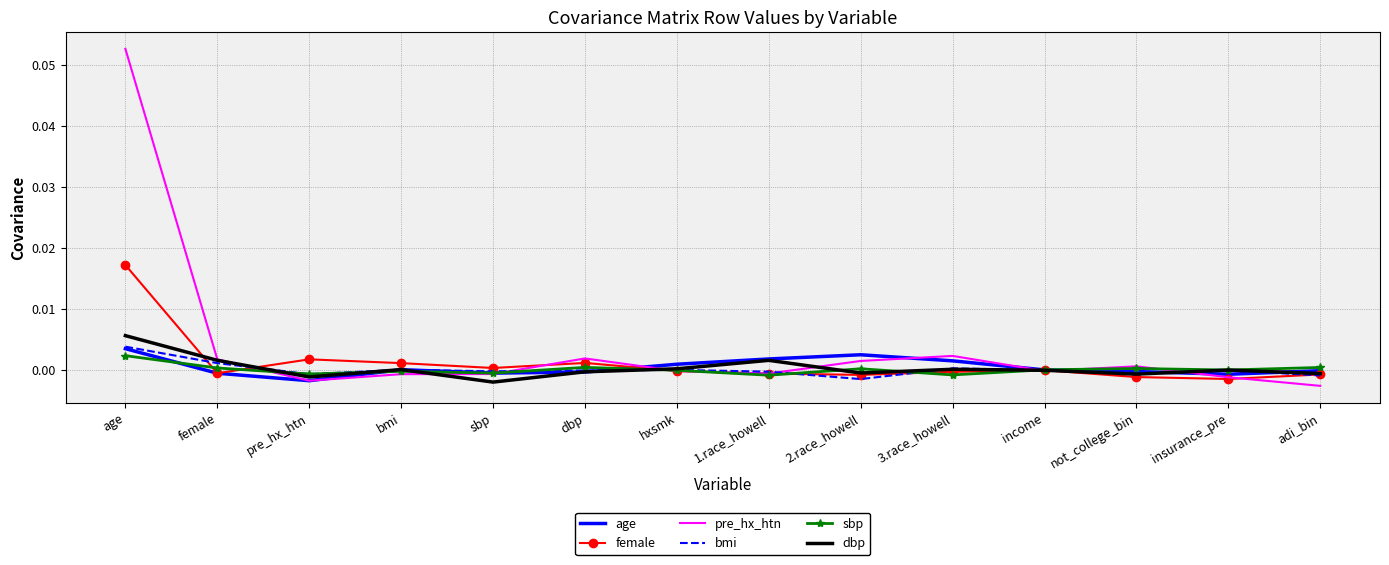

The pre_hx_htn series shows 0.0 at dbp. True or false?

True